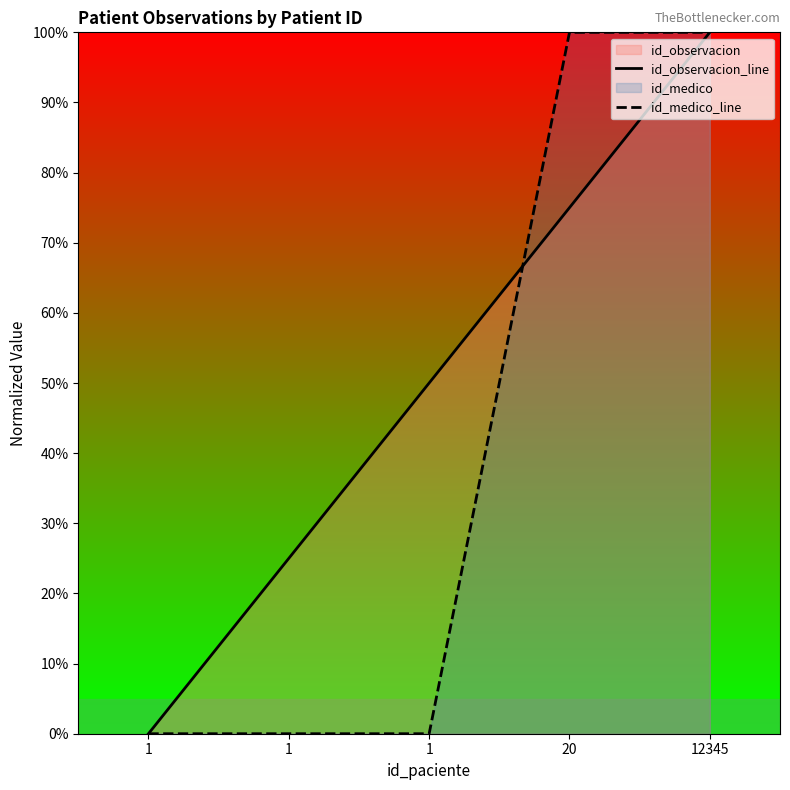

Which series has the largest total across all categories?

id_observacion_line